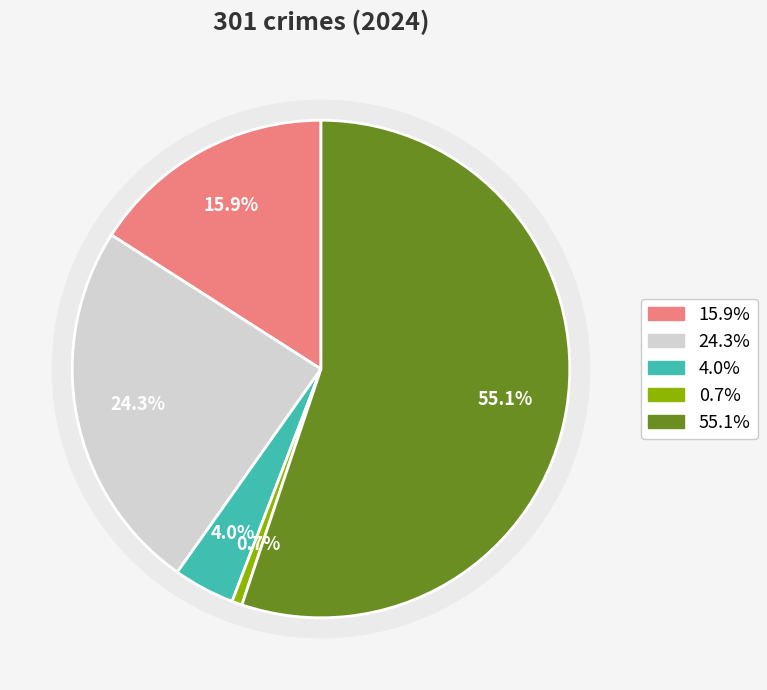

The Aggravated Battery slice represents 24% of the pie. True or false?

True